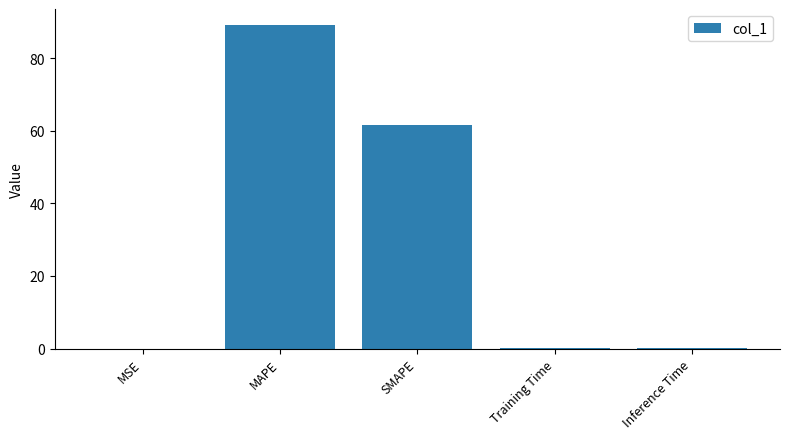

Approximately how many times larger is the value at SMAPE compared to MAPE?

0.7